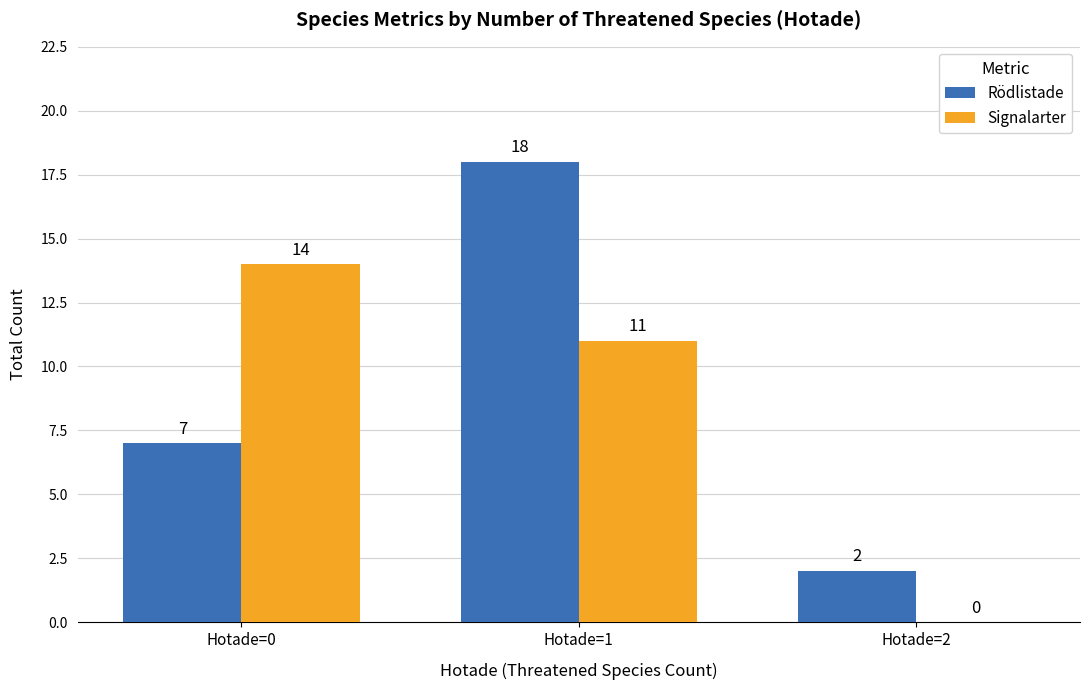

What is the sum of all Rödlistade values?

27